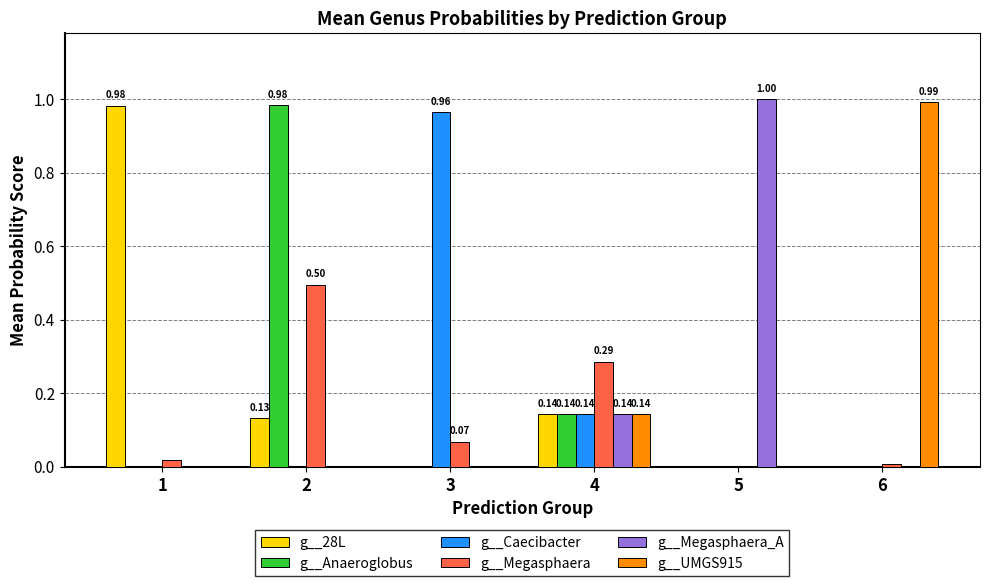

Is the value of g__Caecibacter at 2 greater than the value of g__28L at 2?

No